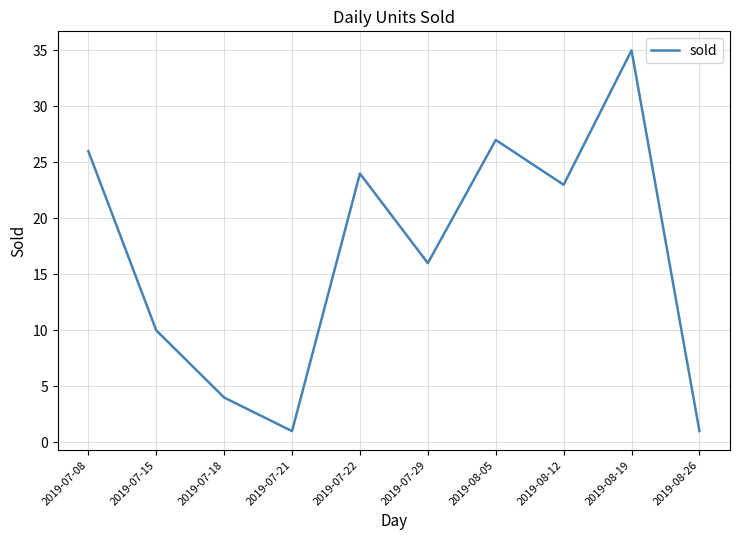

The value at 2019-08-19 is 24. True or false?

False